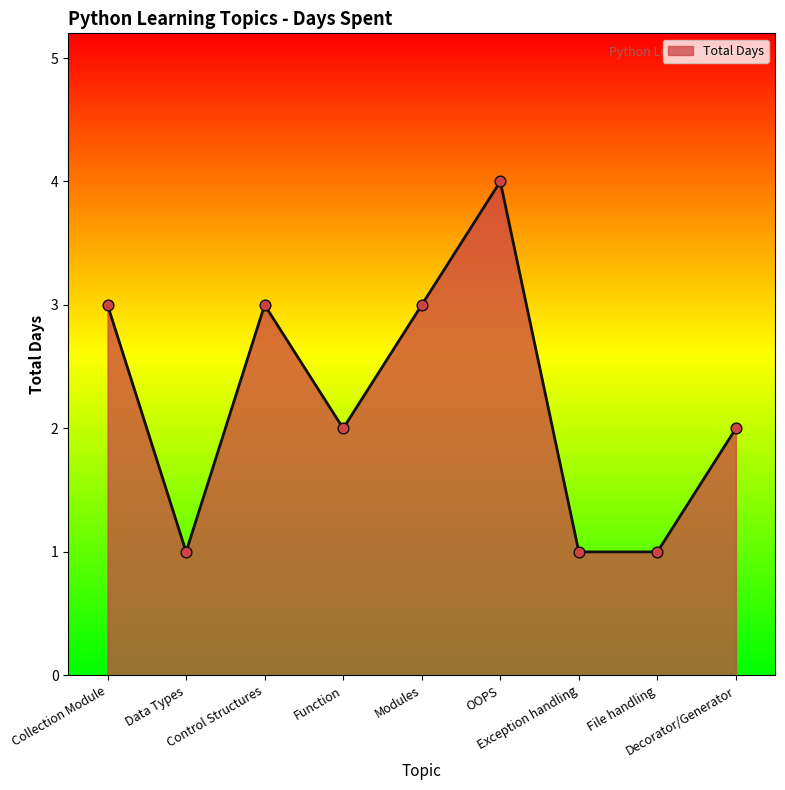

What is the ratio of the value at OOPS to the value at File handling?

4.0